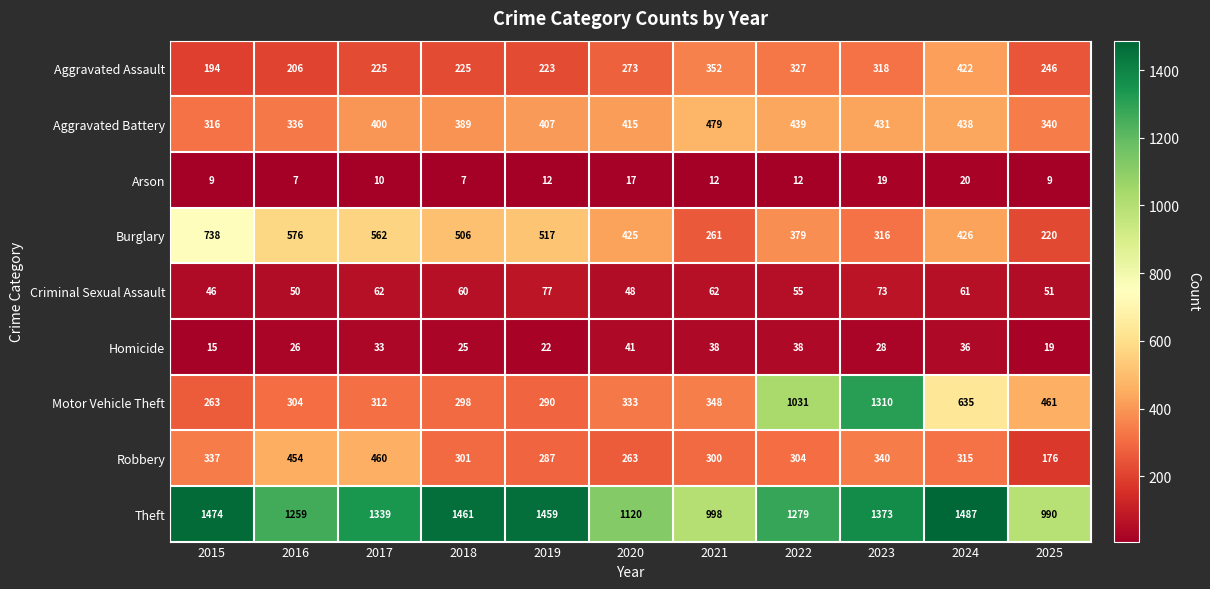

What is the total value across all series at 2015?

3392